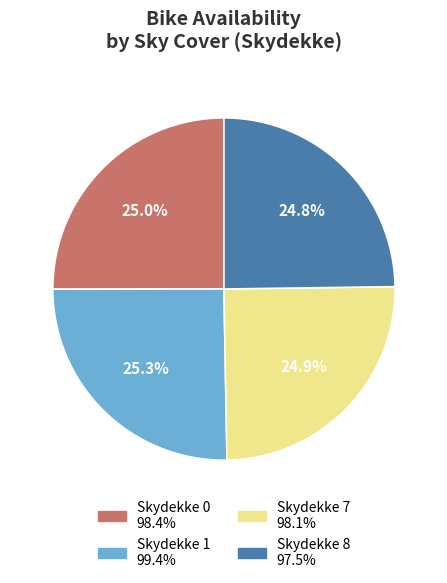

How many slices are in this pie chart?

4